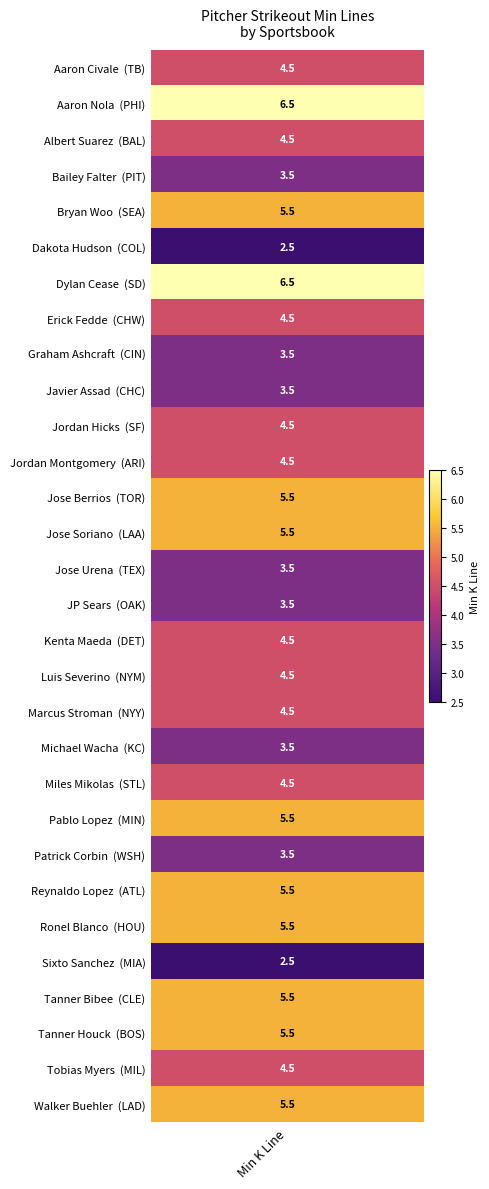

The chart shows a value of 1.8 at 3. True or false?

False